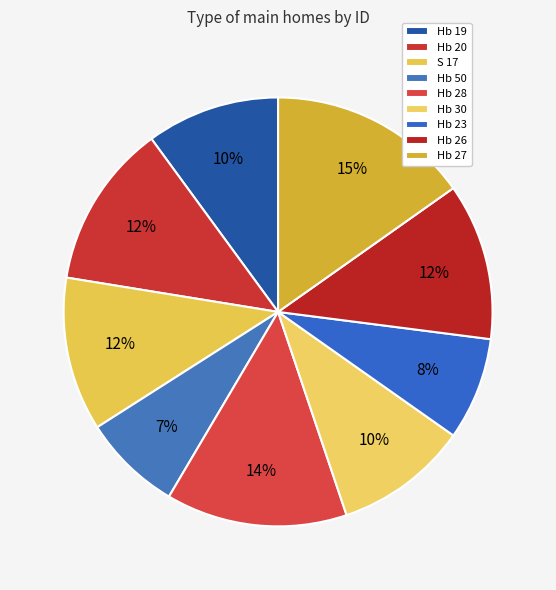

How many slices are in this pie chart?

9